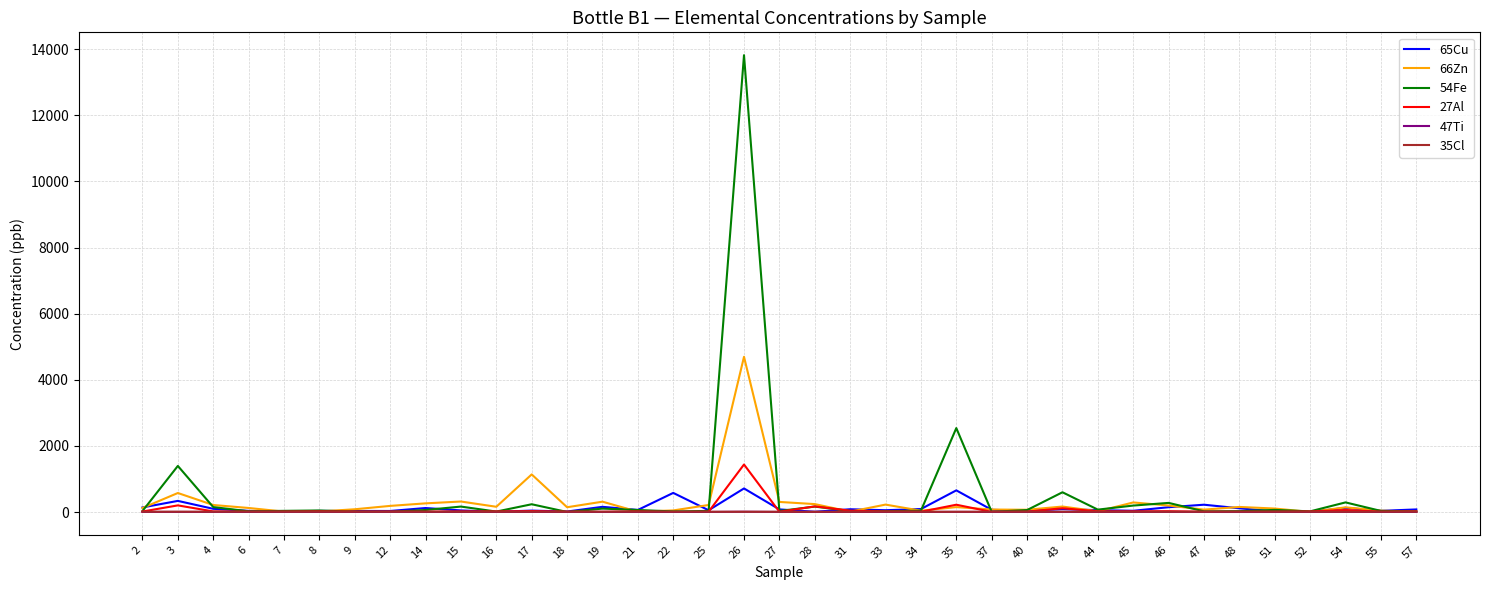

What is the spread (max minus min) of values at 47?

219.6